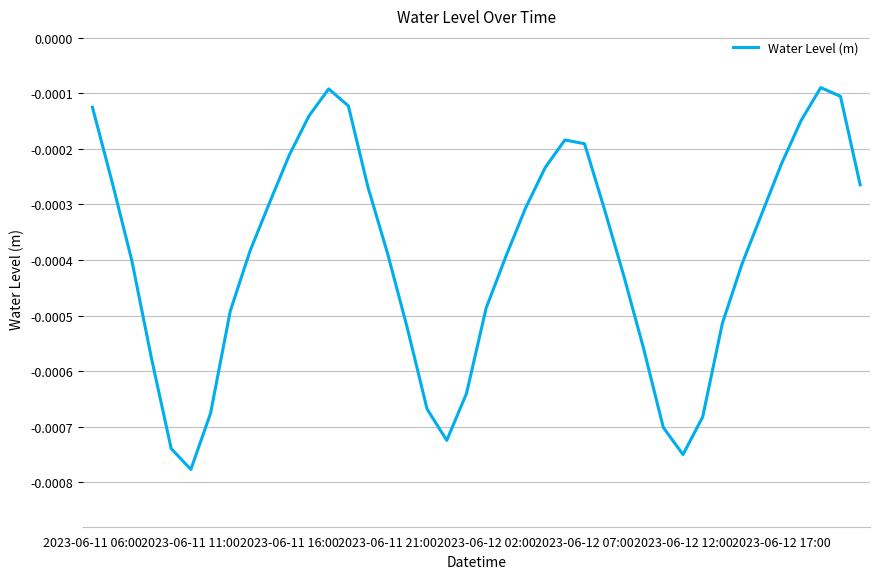

Rank the categories by value from highest to lowest.

37, 12, 38, 13, 2023-06-11 06:00, 11, 36, 24, 25, 10, 35, 23, 2023-06-11 11:00, 39, 14, 9, 22, 26, 34, 8, 15, 21, 2023-06-11 16:00, 33, 27, 20, 2023-06-12 17:00, 32, 16, 28, 2023-06-11 21:00, 19, 17, 2023-06-12 12:00, 31, 29, 18, 2023-06-12 02:00, 30, 2023-06-12 07:00